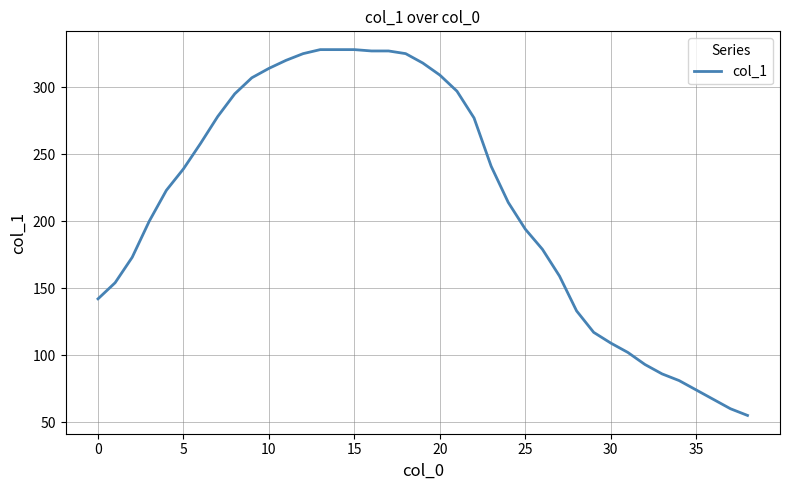

What is the average value?

214